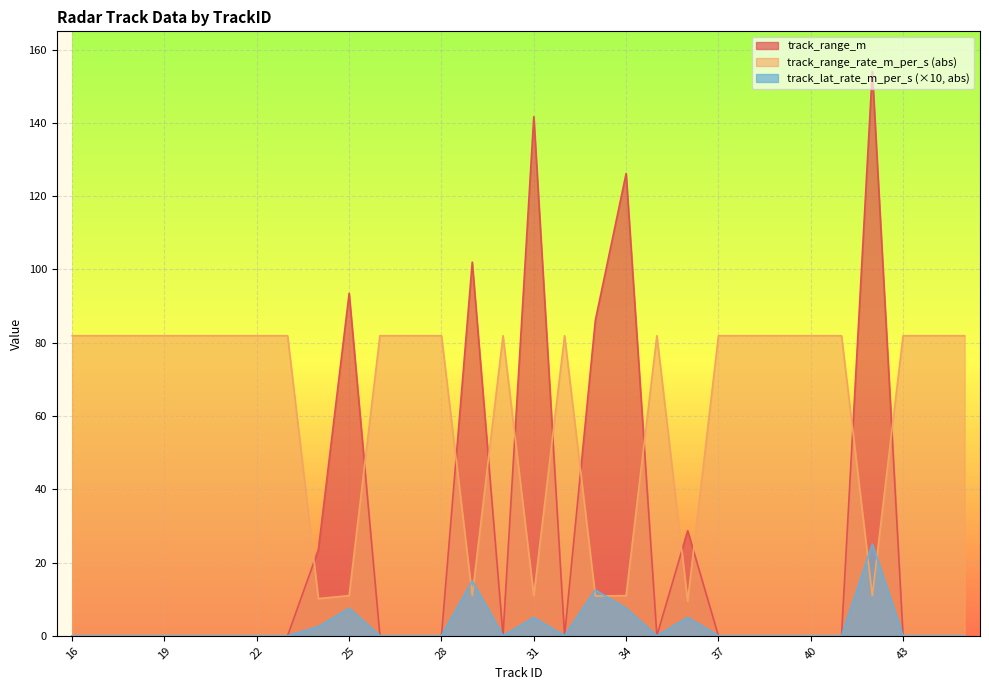

Rank the series by their maximum value, from lowest to highest.

track_lat_rate_m_per_s (×10, abs), track_range_rate_m_per_s (abs), track_range_m